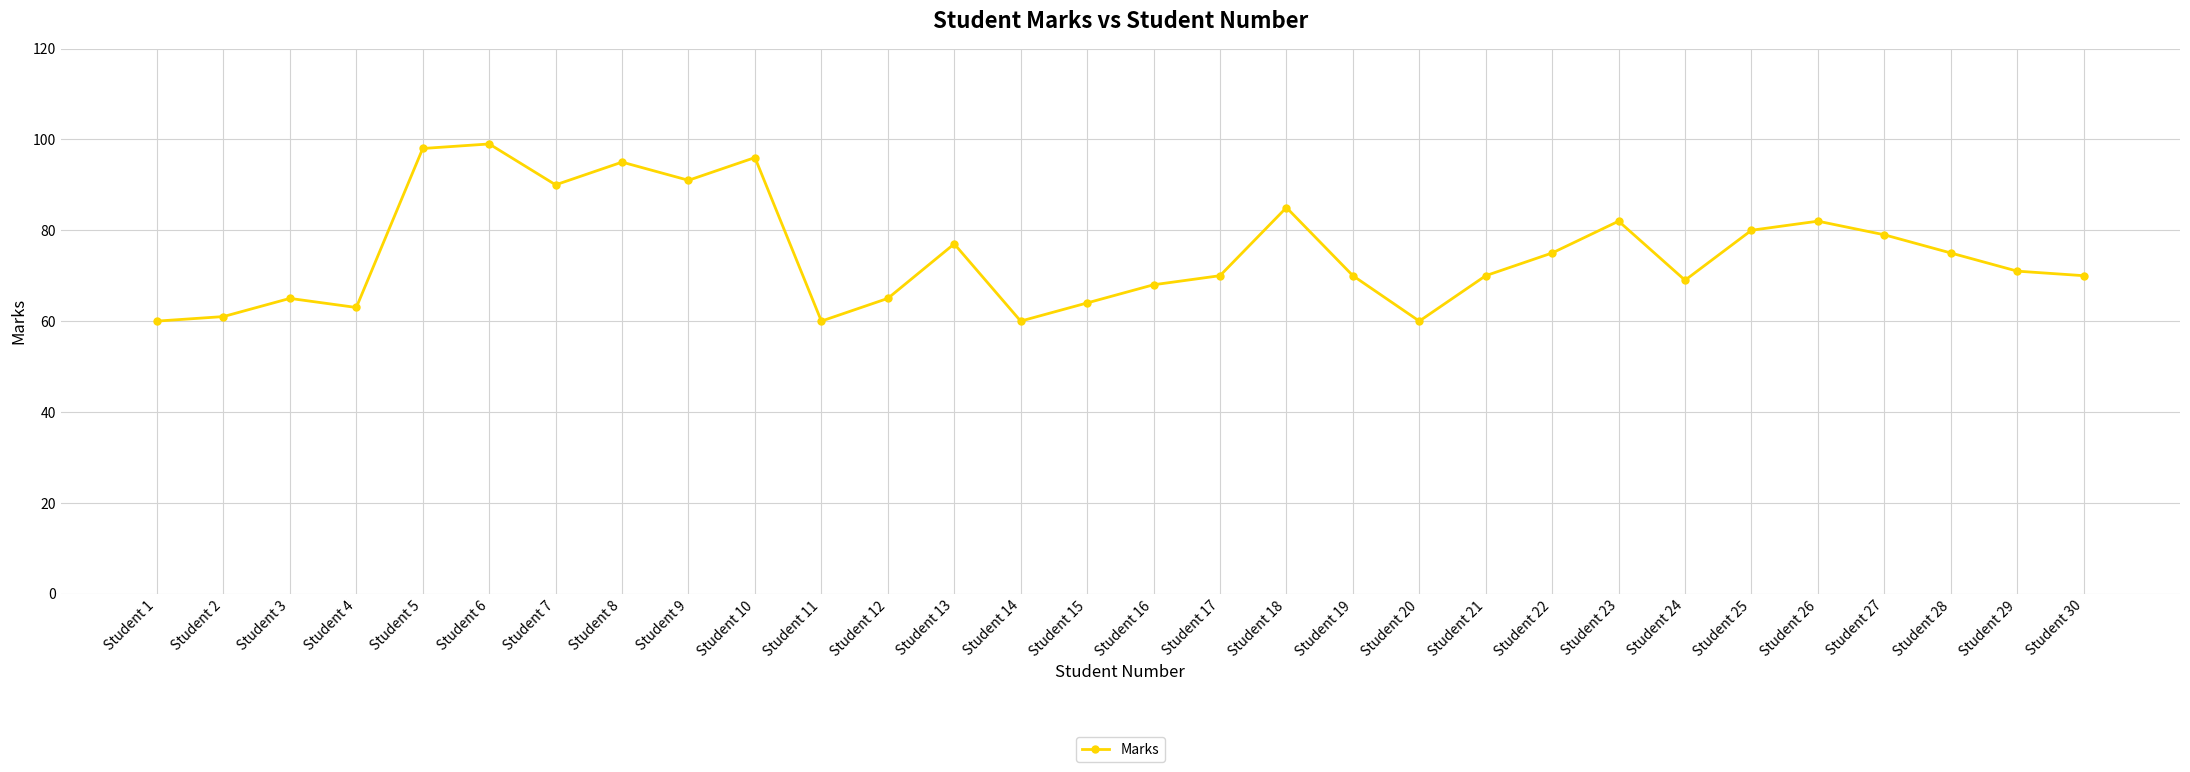

How many lines are shown in the chart?

1